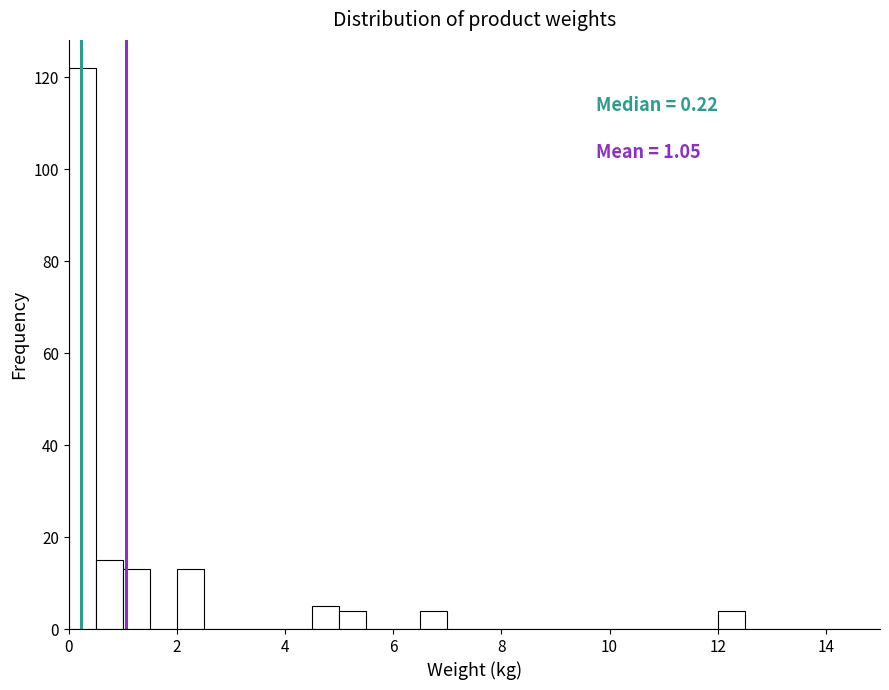

Read against the x-axis, roughly where is the centre of the tallest bar?

0.2